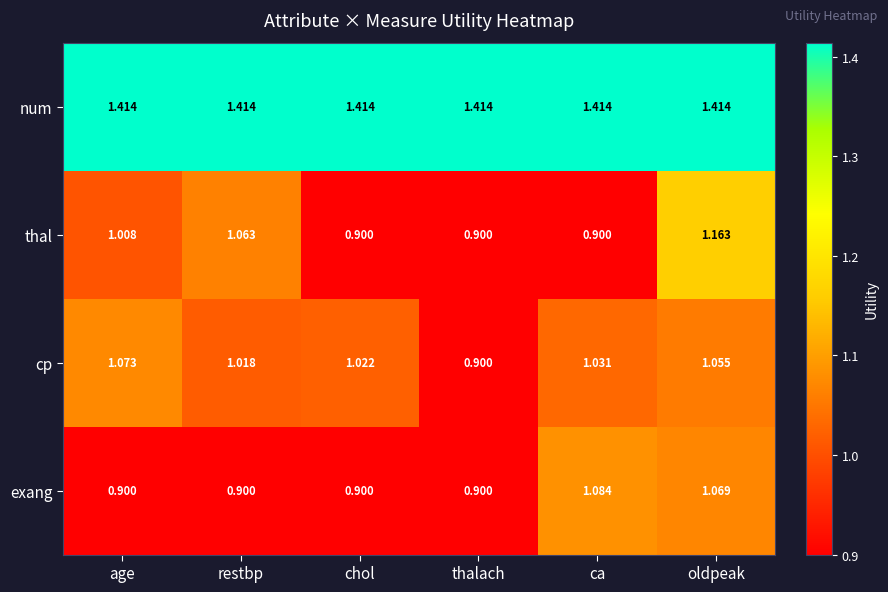

Which series has the widest spread of values?

thal